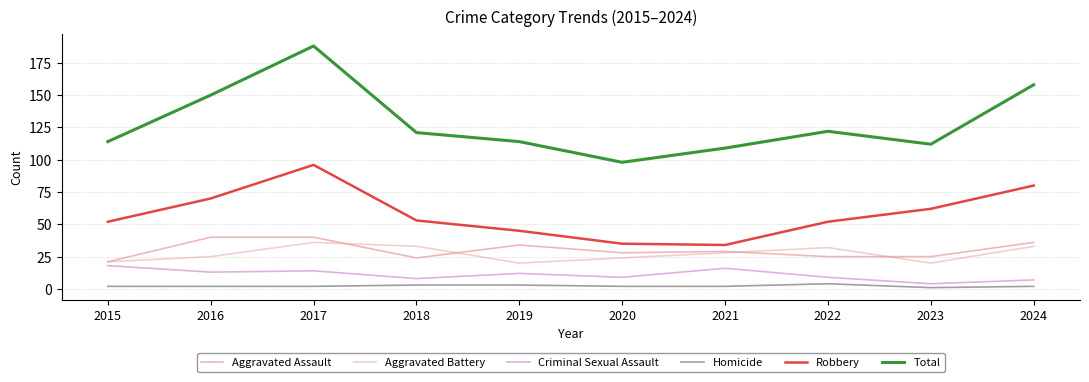

True or false: Aggravated Battery and Criminal Sexual Assault cross at least once.

False